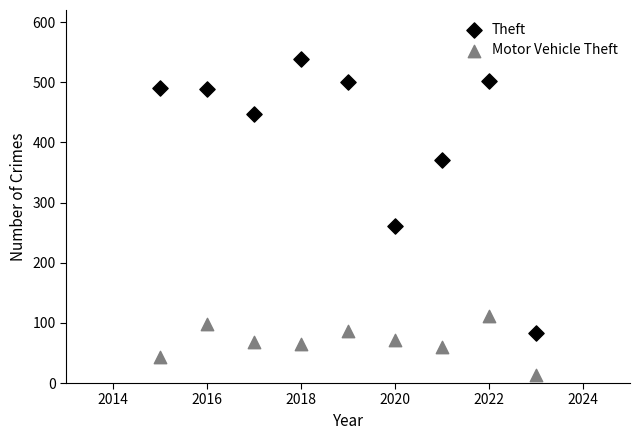

Which series has the largest Y range (max minus min)?

Theft